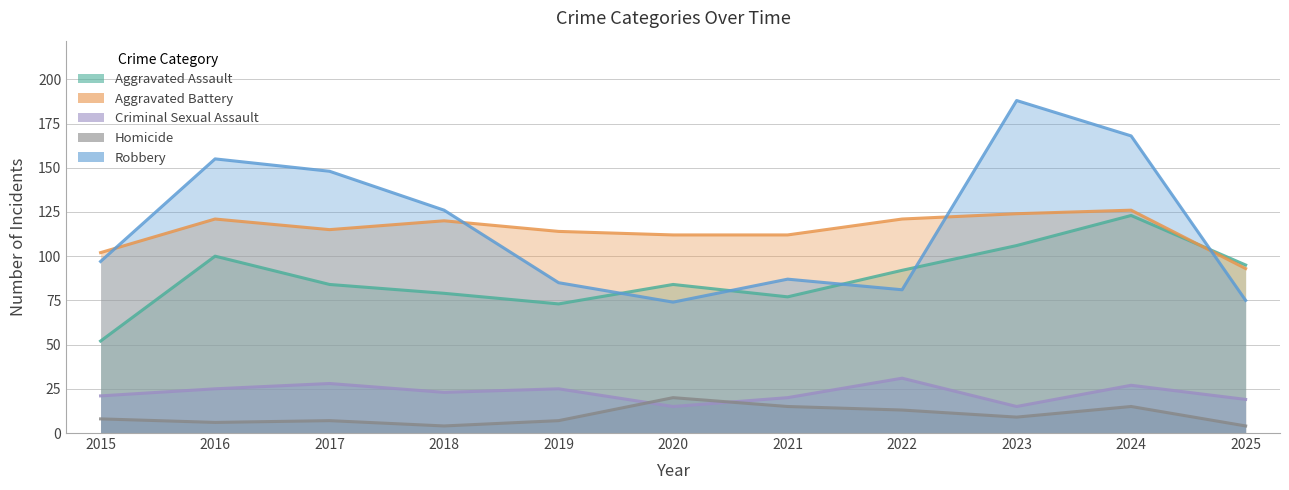

Which category has the lowest value in the Aggravated Assault series?

2015